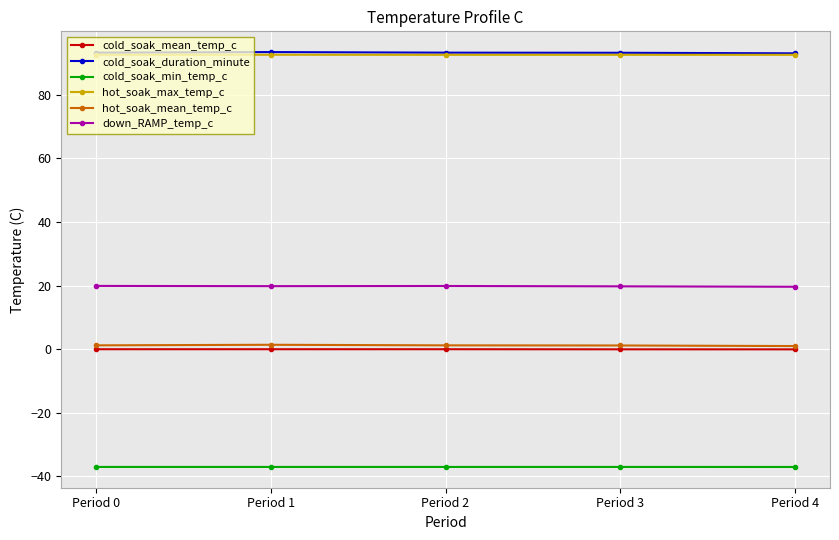

Is the value of hot_soak_mean_temp_c at Period 3 greater than the value of cold_soak_duration_minute at Period 4?

No